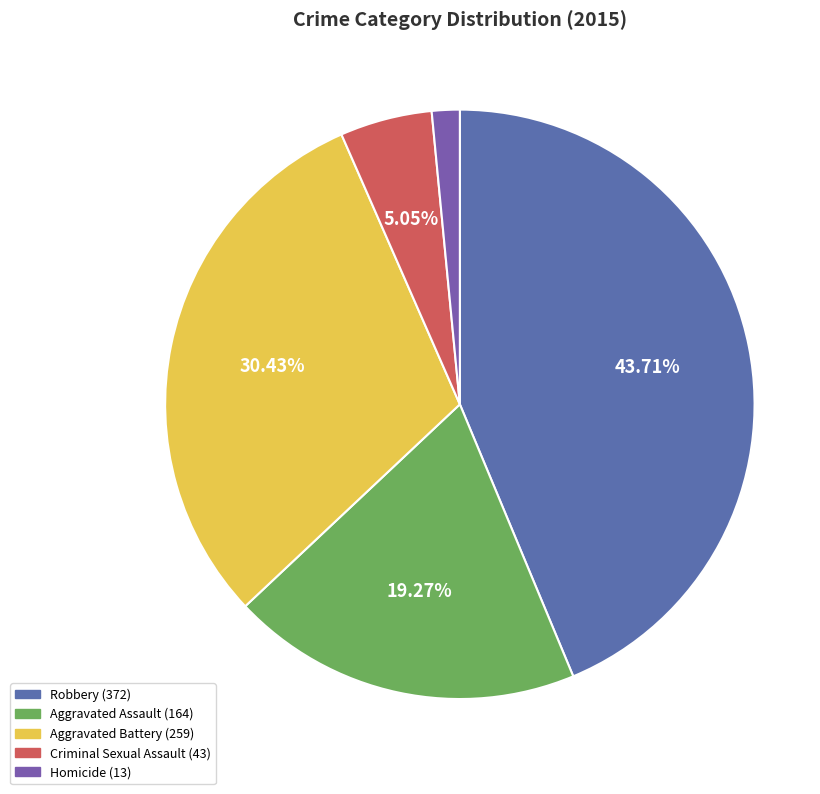

Does Criminal Sexual Assault account for over 50% of the chart?

No